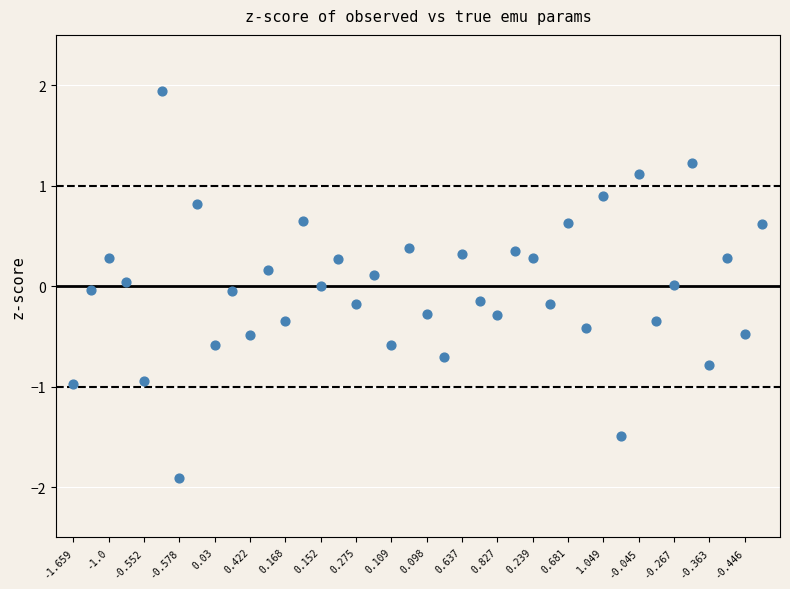

What is the range of Y values (max minus min)?

3.8